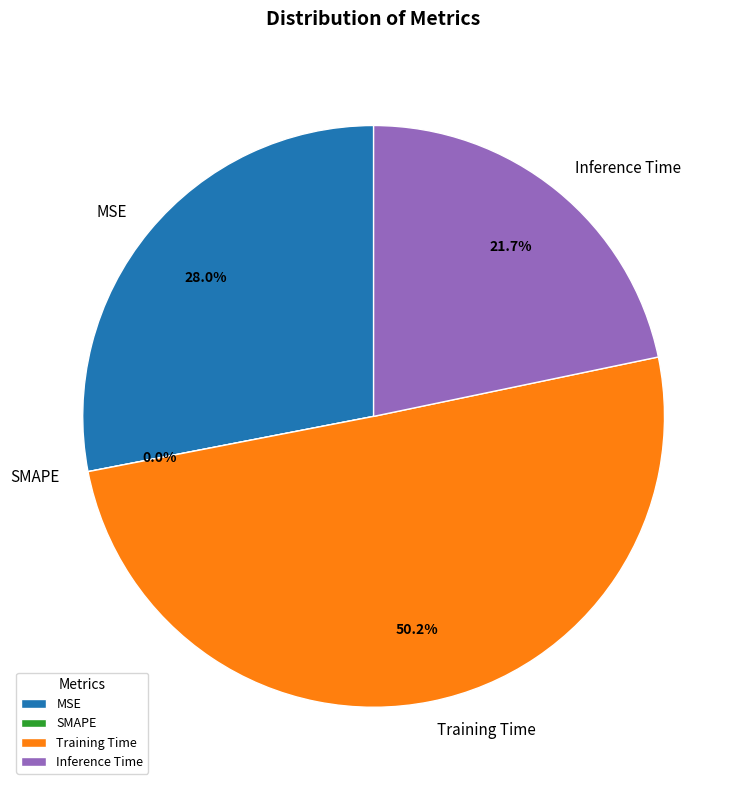

To the nearest percent, what is the combined percentage of Inference Time and MSE?

50%